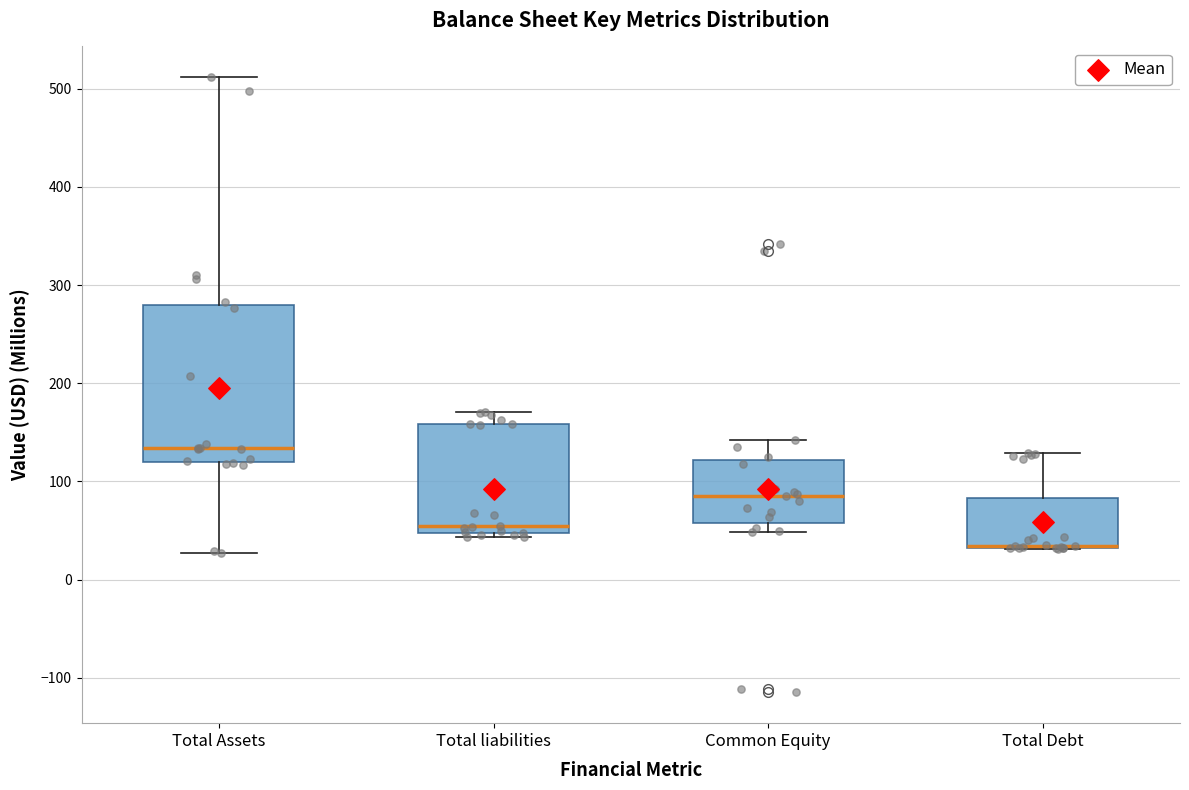

Reading left to right, transcribe this box plot: for each box, give where its median line is, the range the box spans, and where its two whiskers end, as read against the y-axis. The values are not printed on the chart, so give them approximately, as read against the axis.

Total Assets: median 130, box 120 to 280, whiskers 30 to 510
Total liabilities: median 60, box 50 to 160, whiskers 40 to 170
Common Equity: median 90, box 60 to 120, whiskers 50 to 140
Total Debt: median 30 (drawn on the box's lower edge), box 30 to 80, whiskers 30 to 130